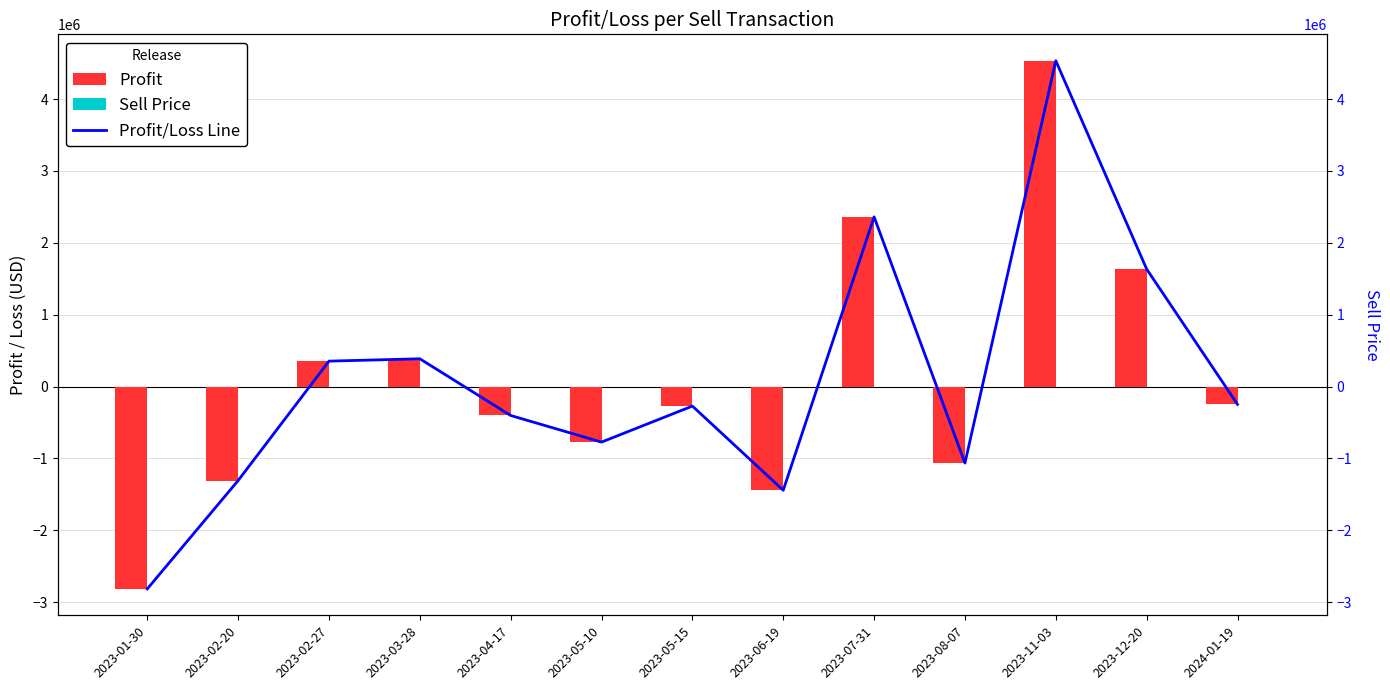

Which has a higher value, 2023-02-20 or 2023-01-30?

2023-02-20